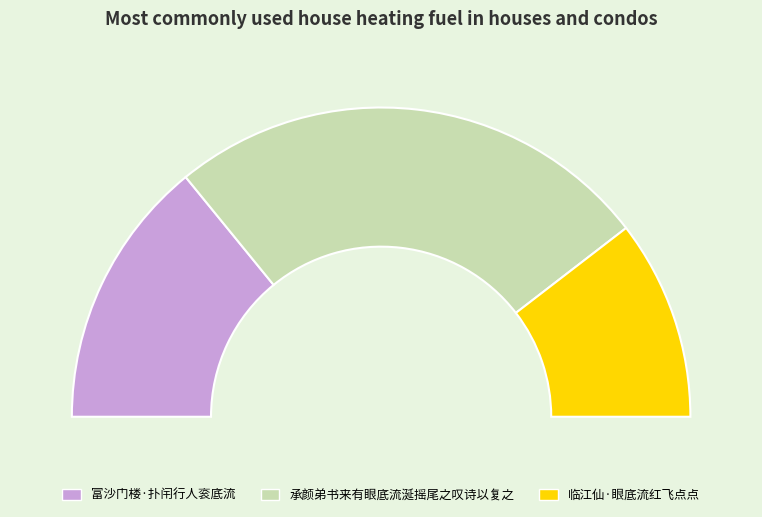

To the nearest percent, what is the difference between the largest and smallest slice percentages?

30%